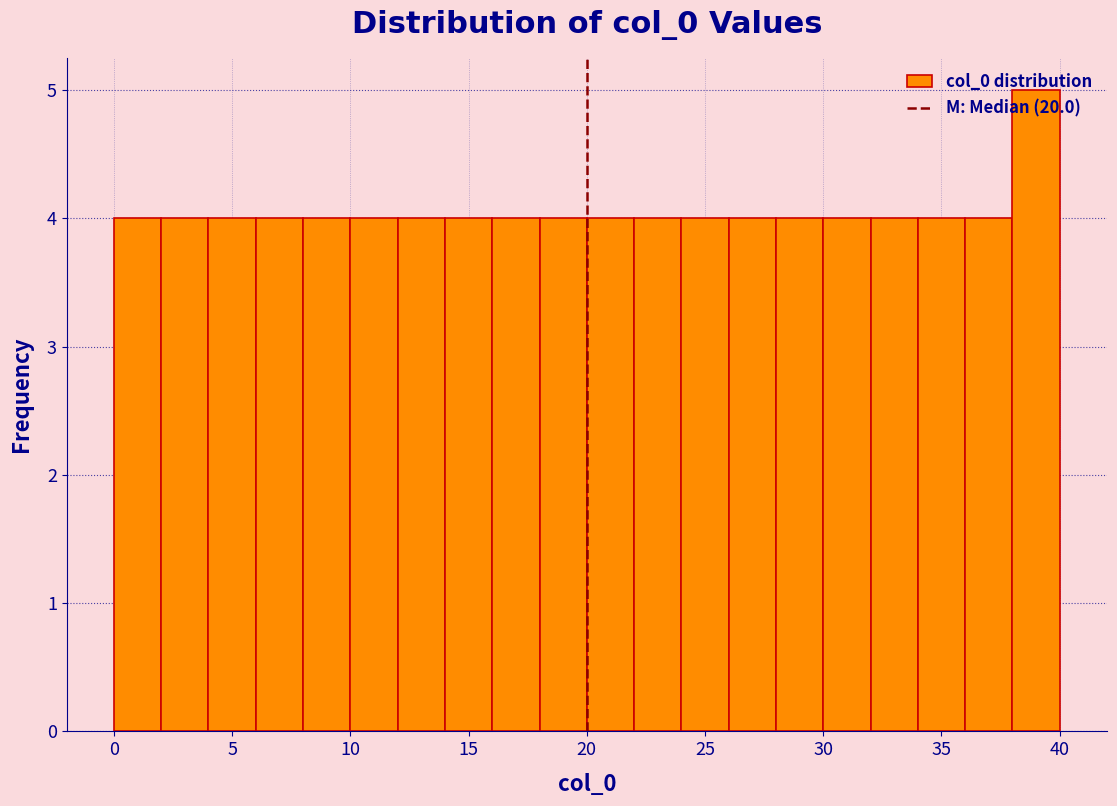

How tall is the bar that spans 16 to 18 on the x-axis? The values are not printed on the chart, so give them approximately, as read against the axis.

4